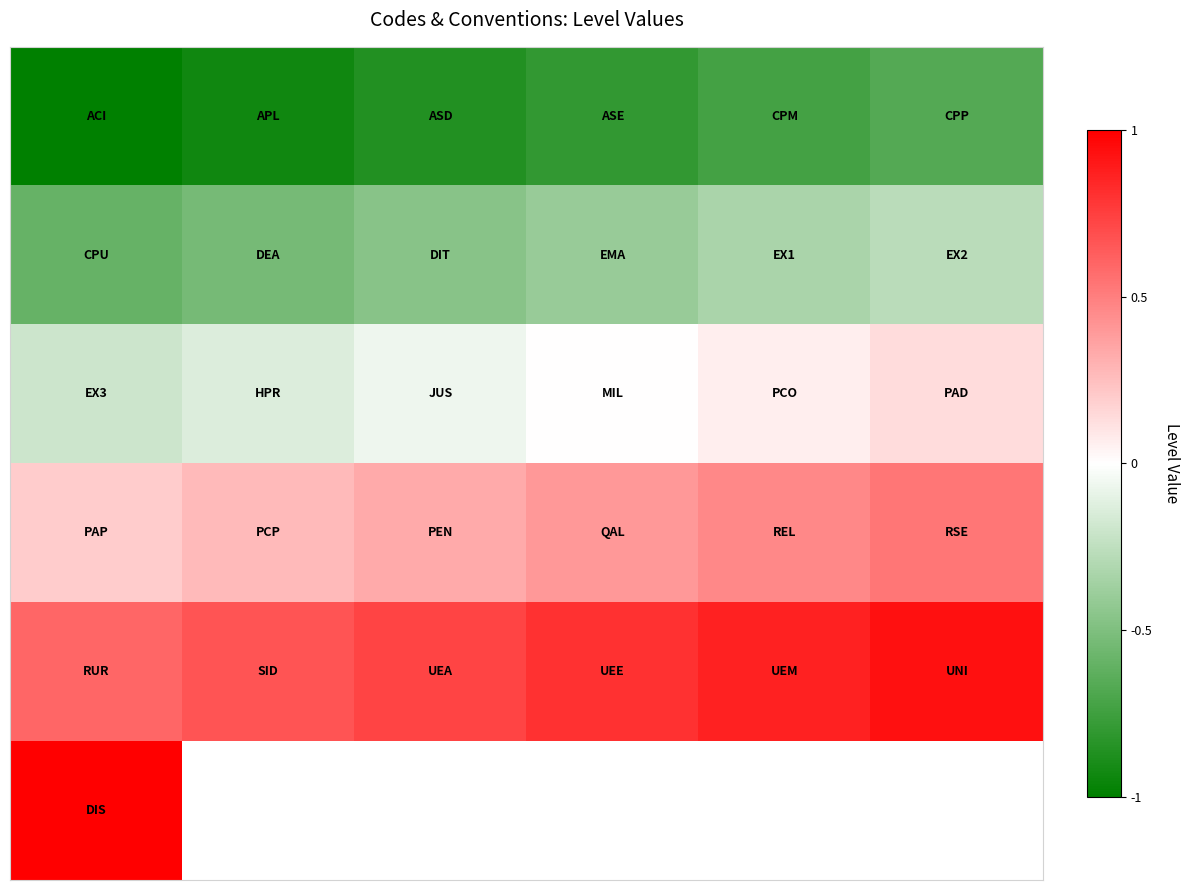

Which has a higher value, 0 or 4?

4